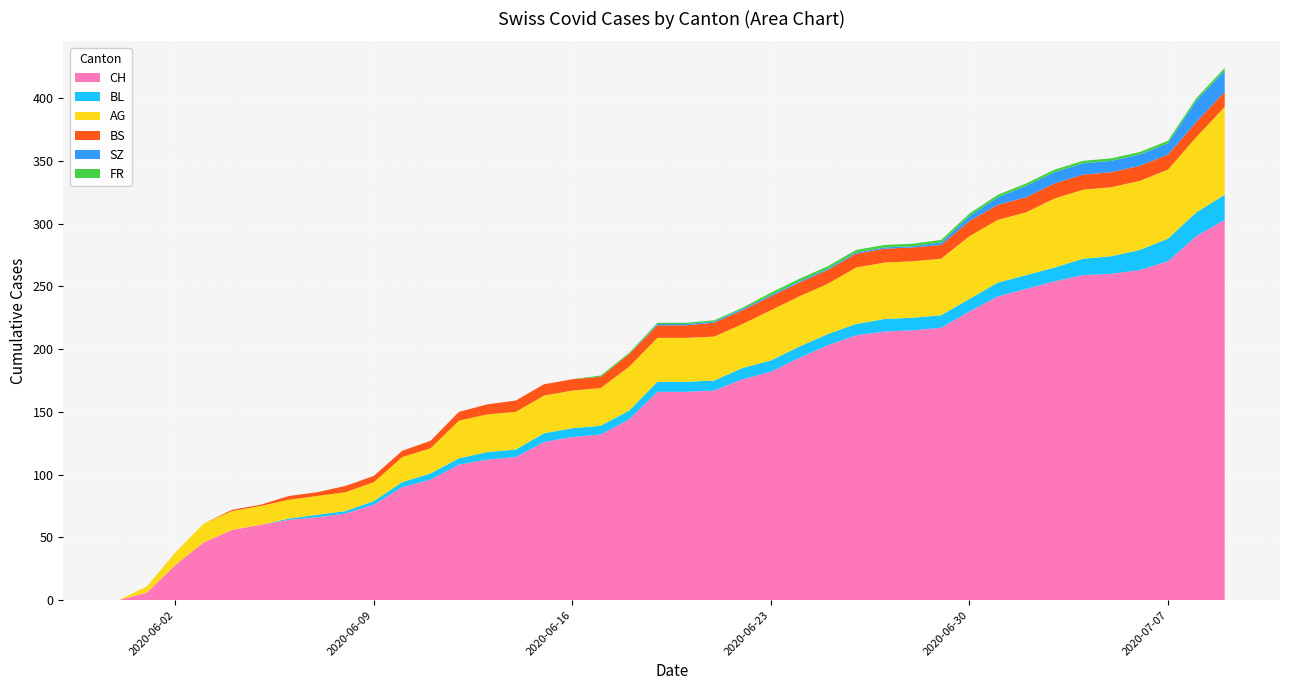

Reading right to left, transcribe all the data shown in this chart.

CH: 303	290	270	263	260	259	254	248	242	230	217	215	214	211	203	193	182	176	167	166	166	144	132	130	126	114	112	108	96	90	76	69	66	64	60	56	46	28	6	0
BL: 20	19	18	16	14	13	11	11	11	10	10	10	10	9	9	9	9	9	8	8	8	7	7	7	7	6	6	5	5	4	3	2	2	1	0	0	0	0	0	0
AG: 70	60	55	55	55	55	55	50	50	50	45	45	45	45	40	40	40	35	35	35	35	35	30	30	30	30	30	30	20	20	15	15	15	15	15	15	15	10	5	0
BS: 12	12	12	12	12	12	12	12	12	12	11	11	11	11	11	11	11	11	11	10	10	10	9	9	9	9	8	7	6	5	5	5	3	3	1	1	0	0	0	0
SZ: 17	17	9	9	9	9	9	9	6	4	2	1	1	1	1	1	1	1	1	1	1	0	0	0	0	0	0	0	0	0	0	0	0	0	0	0	0	0	0	0
FR: 2	2	2	2	2	2	2	2	2	2	2	2	2	2	2	2	2	1	1	1	1	1	1	0	0	0	0	0	0	0	0	0	0	0	0	0	0	0	0	0